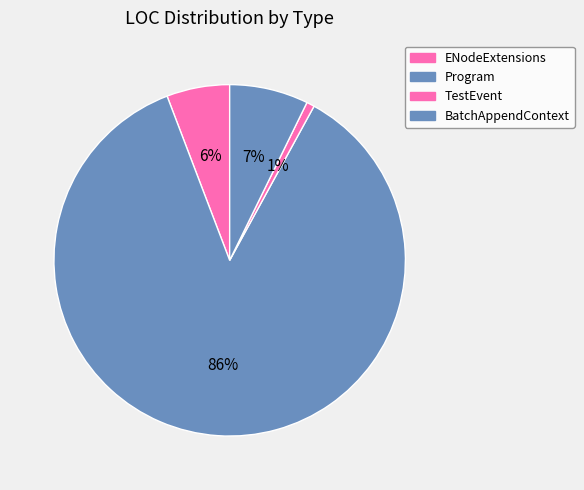

Combined, what portion of the pie is ENodeExtensions and Program?

92.0%